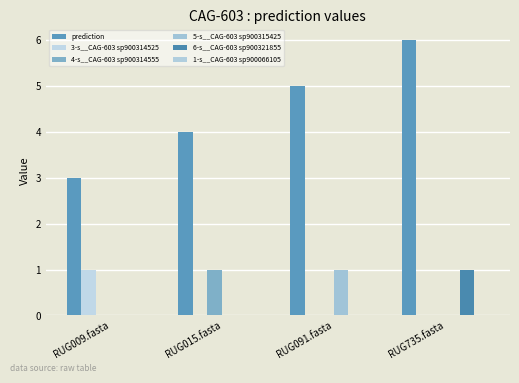

What position from the left is RUG091.fasta?

3